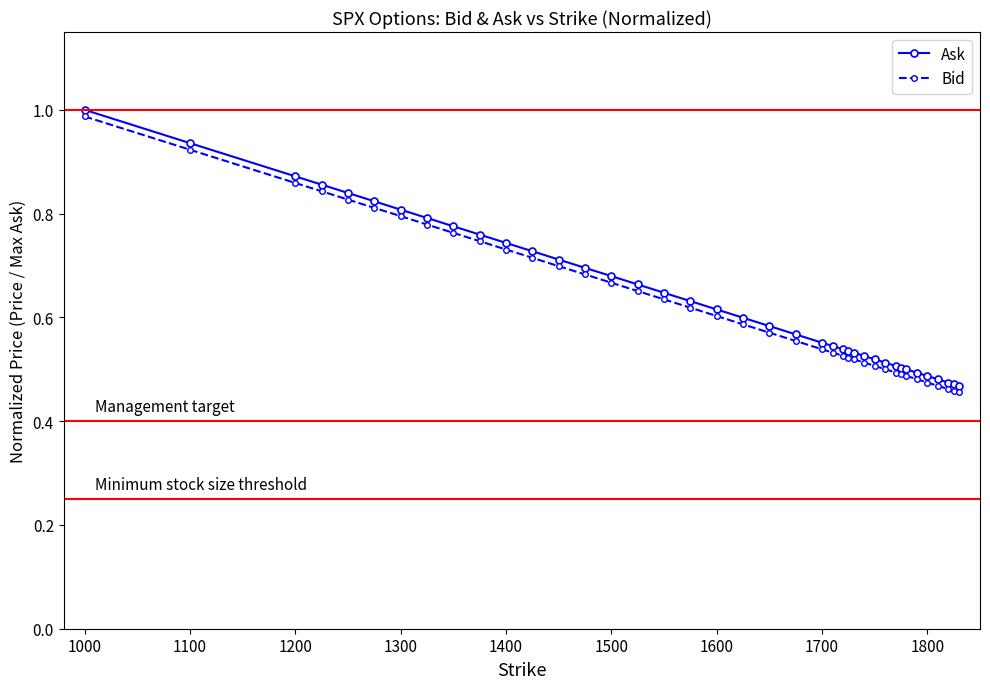

True or false: Ask and Bid cross at least once.

False